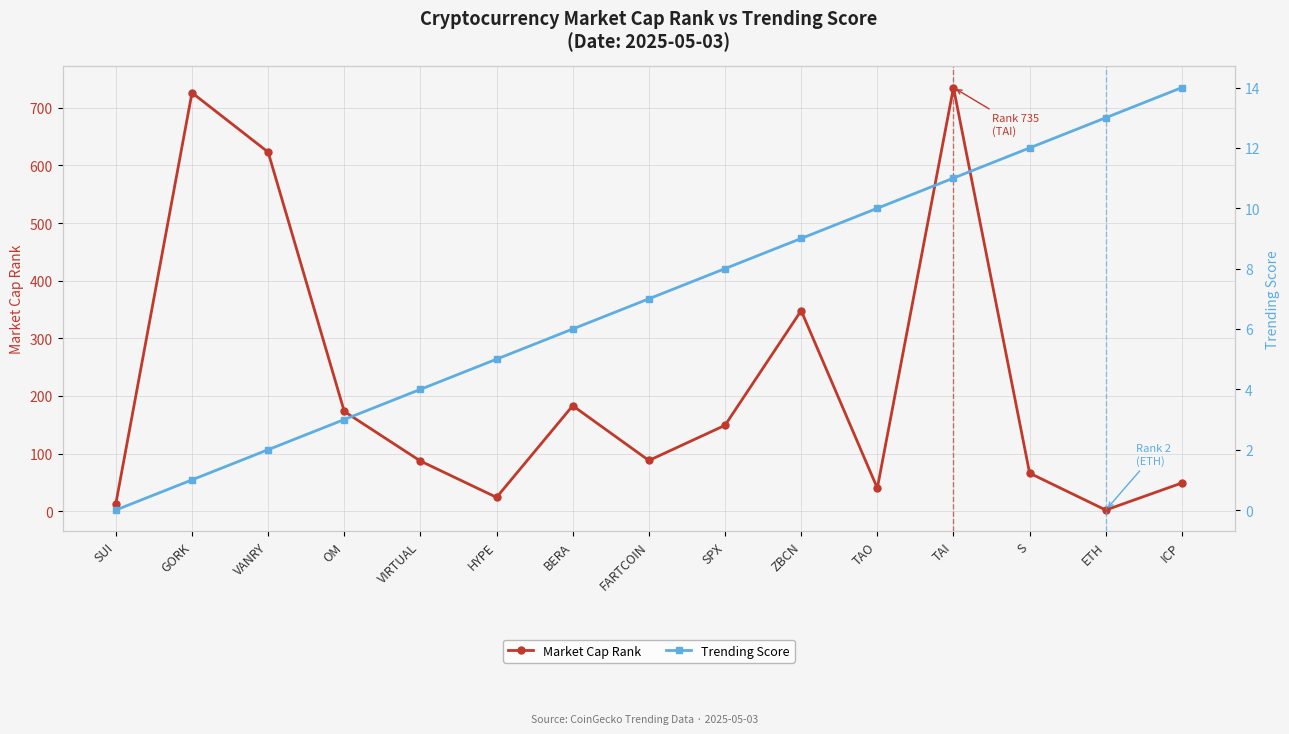

Reading left to right, extract all data points from this chart.

Market Cap Rank: 13	726	623	173	87	24	183	88	149	348	40	735	66	2	49
Trending Score: 0	1	2	3	4	5	6	7	8	9	10	11	12	13	14